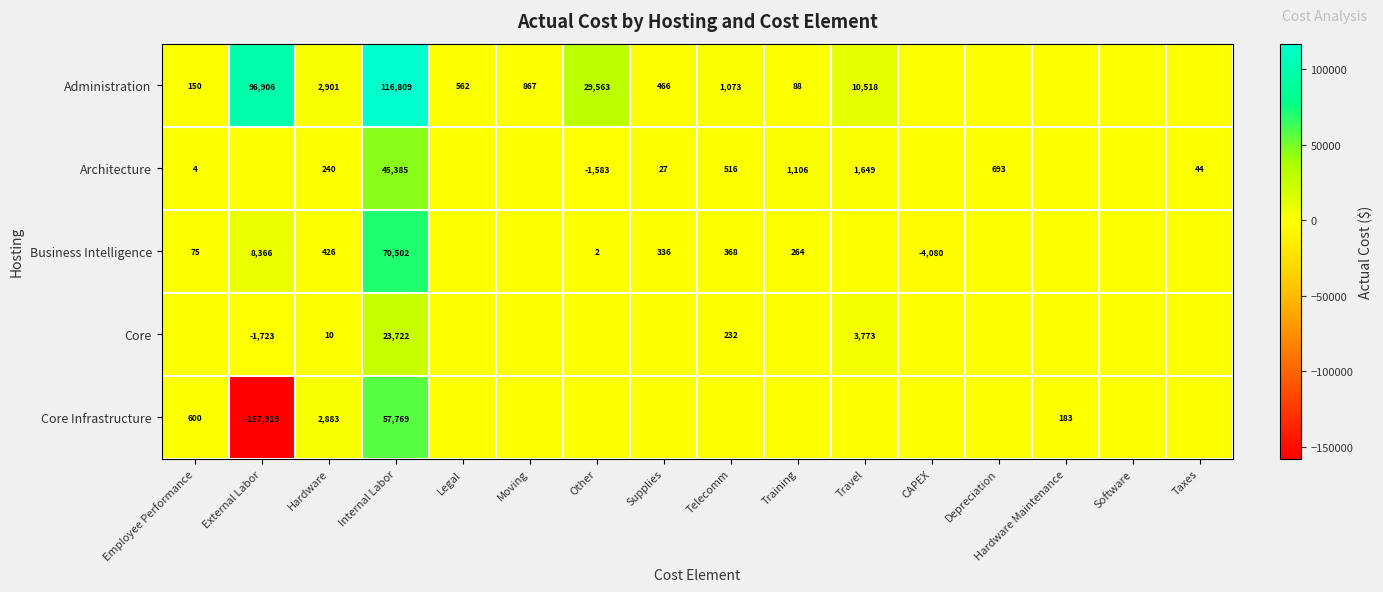

Rank the series at Internal Labor from lowest to highest value.

Core, Architecture, Core Infrastructure, Business Intelligence, Administration